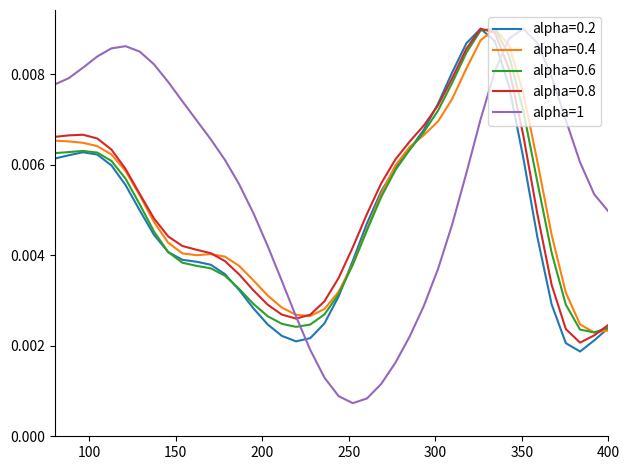

Which series has the largest range (max minus min)?

alpha=1